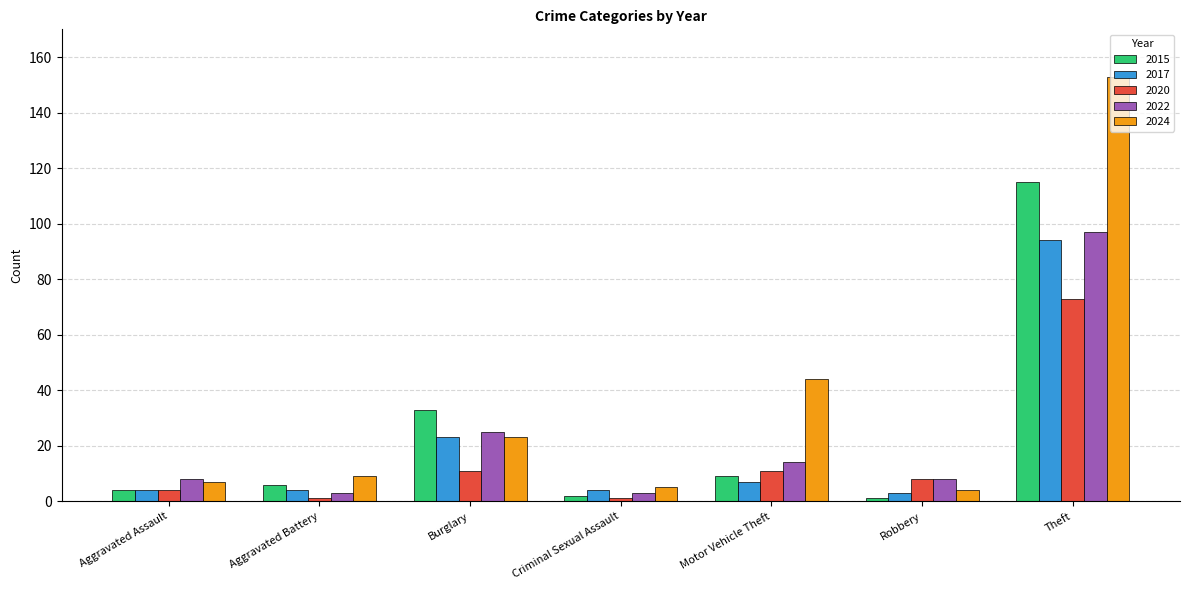

Reading left to right, transcribe all the data shown in this chart.

2015: Aggravated Assault=4	Aggravated Battery=6	Burglary=33	Criminal Sexual Assault=2	Motor Vehicle Theft=9	Robbery=1	Theft=115
2017: Aggravated Assault=4	Aggravated Battery=4	Burglary=23	Criminal Sexual Assault=4	Motor Vehicle Theft=7	Robbery=3	Theft=94
2020: Aggravated Assault=4	Aggravated Battery=1	Burglary=11	Criminal Sexual Assault=1	Motor Vehicle Theft=11	Robbery=8	Theft=73
2022: Aggravated Assault=8	Aggravated Battery=3	Burglary=25	Criminal Sexual Assault=3	Motor Vehicle Theft=14	Robbery=8	Theft=97
2024: Aggravated Assault=7	Aggravated Battery=9	Burglary=23	Criminal Sexual Assault=5	Motor Vehicle Theft=44	Robbery=4	Theft=153